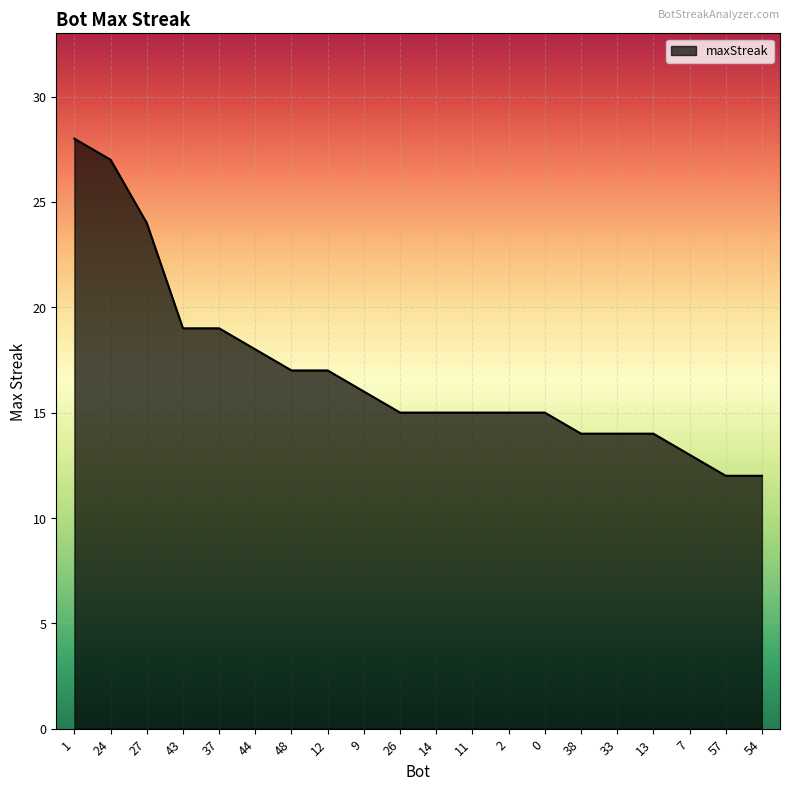

What is the difference between the maximum and minimum values?

16